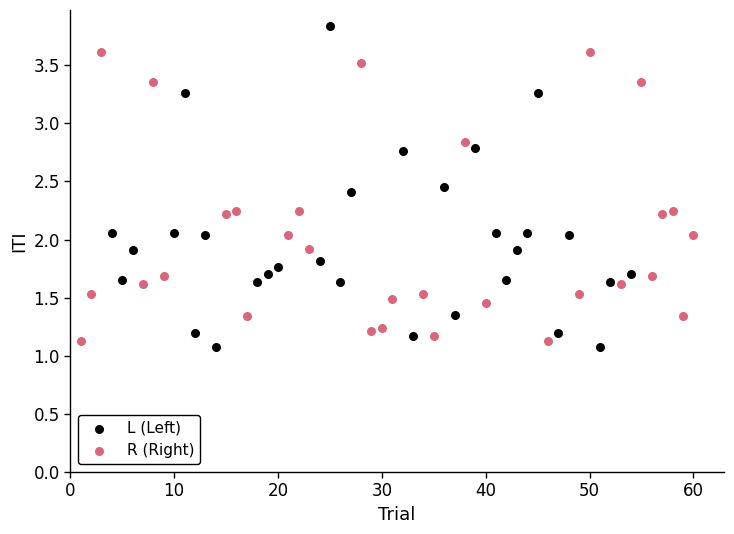

Which series has the widest spread of Y values?

L (Left)